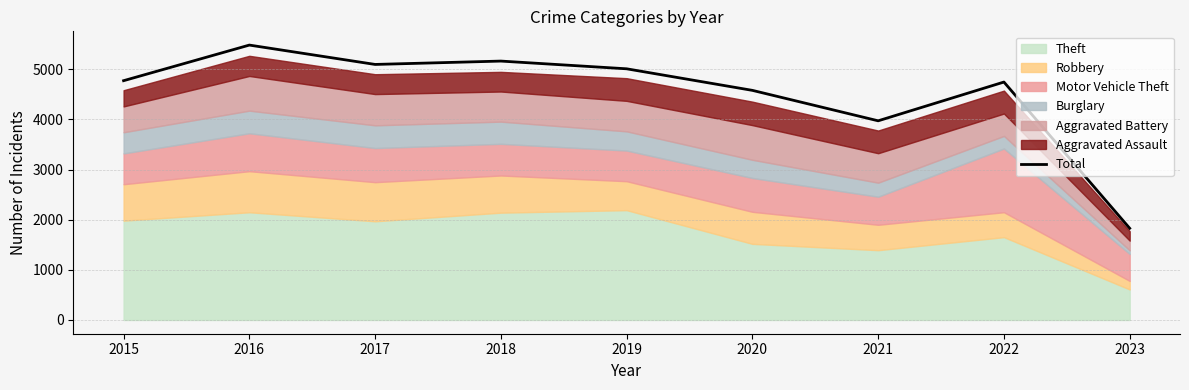

Between 2018 and 2021, which is larger?

2018